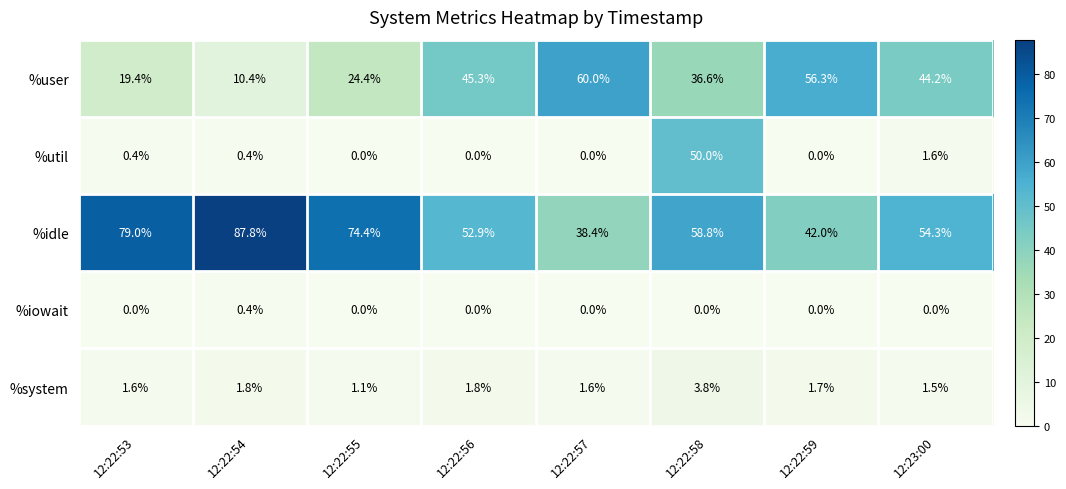

What is the spread (max minus min) of values at 12:22:58?

58.8